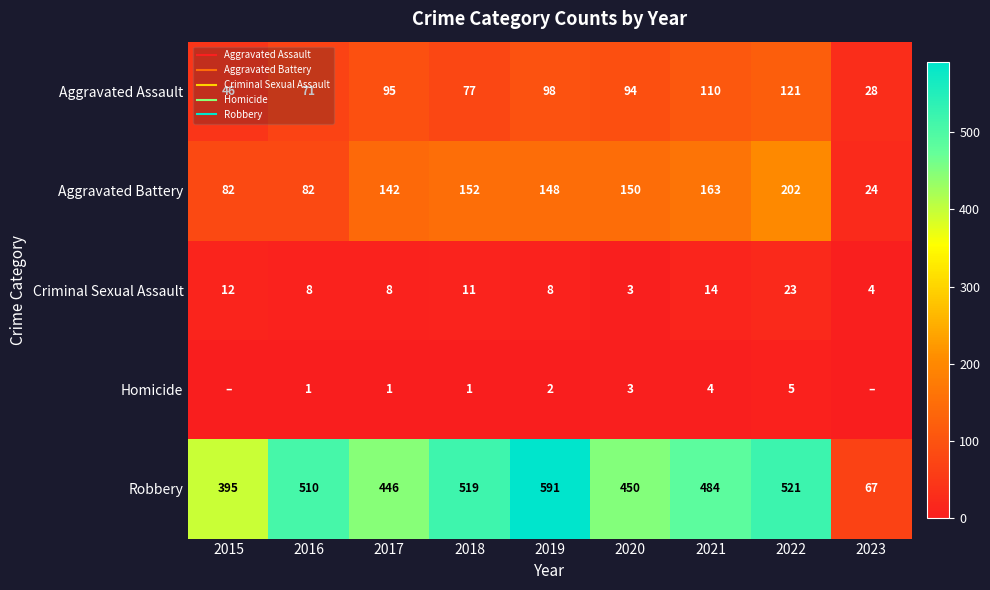

What is the difference between the maximum and second lowest values in the Criminal Sexual Assault series?

19